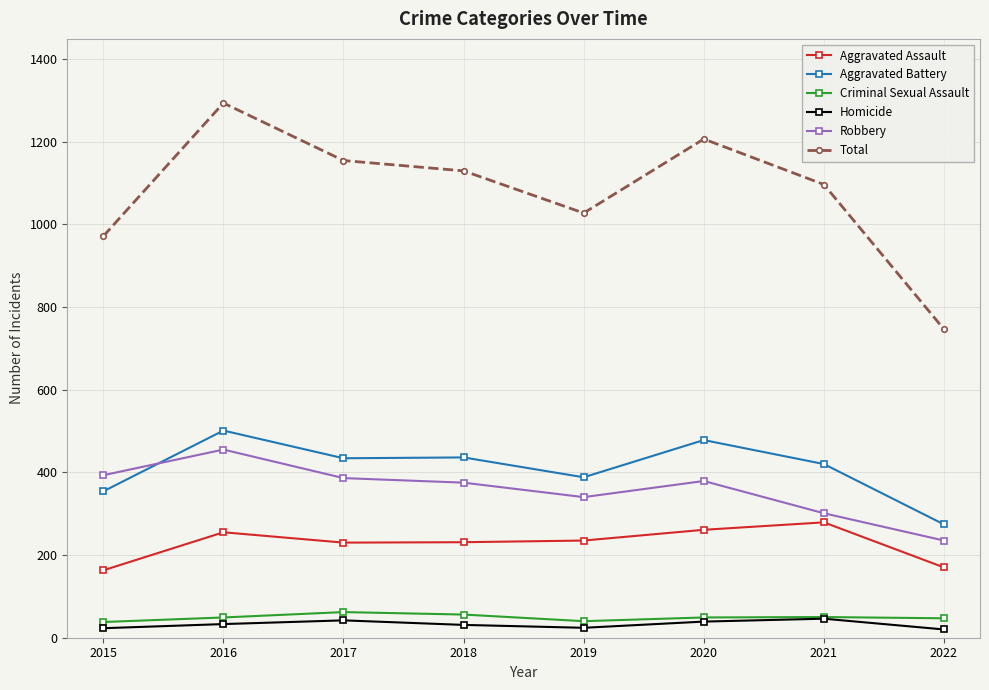

In Robbery, how many points are lower than both neighbors (excluding endpoints)?

1